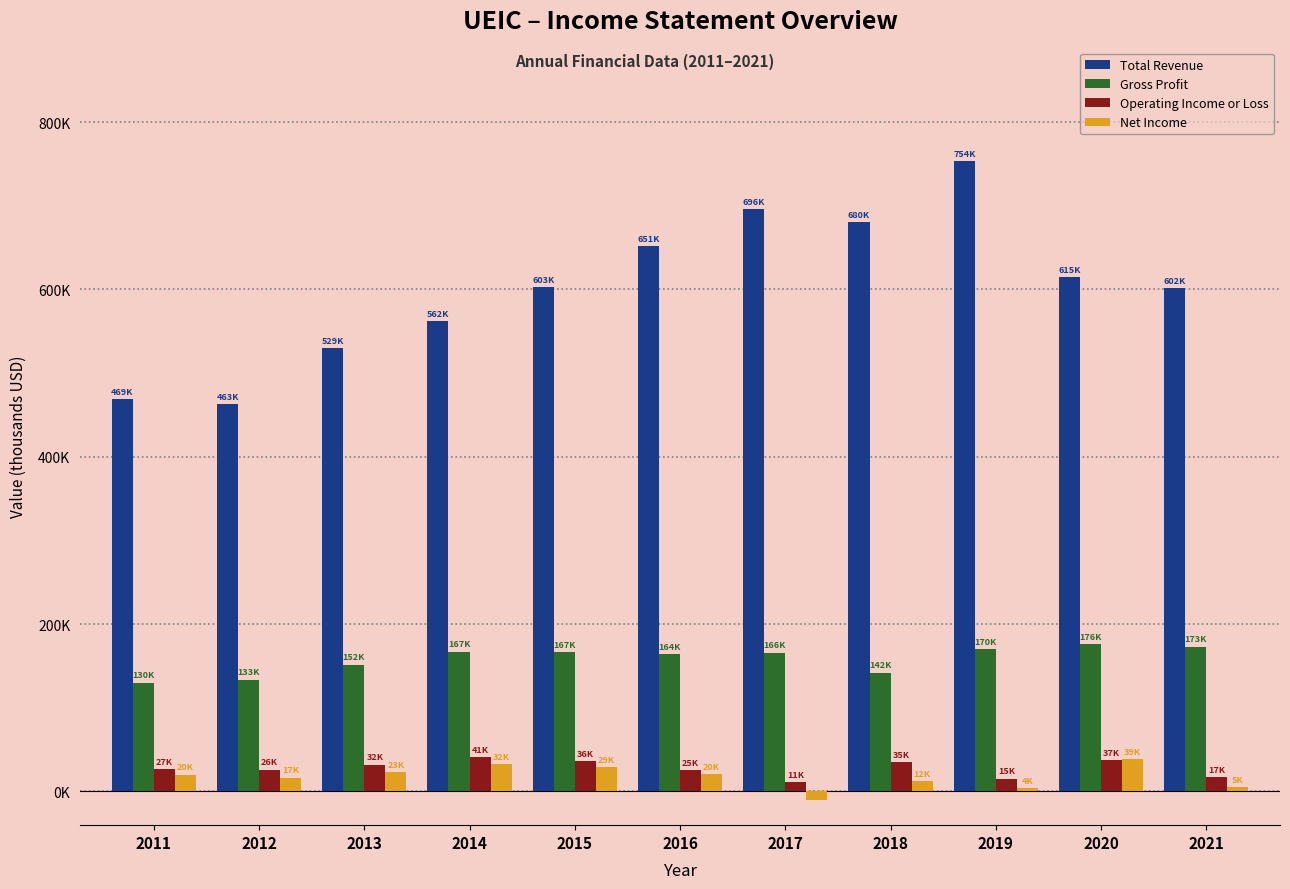

Does the chart contain stacked bars?

No